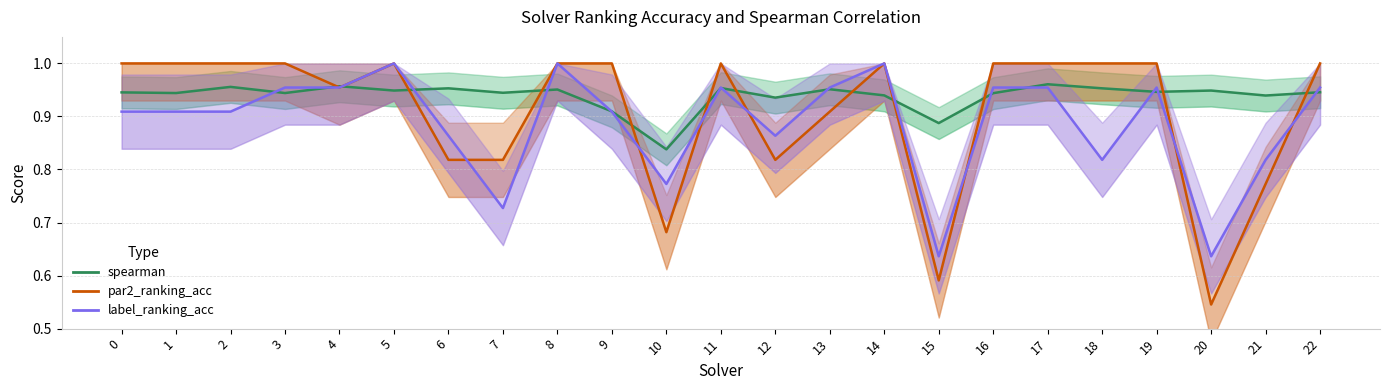

Does the chart have visible grid lines?

Yes